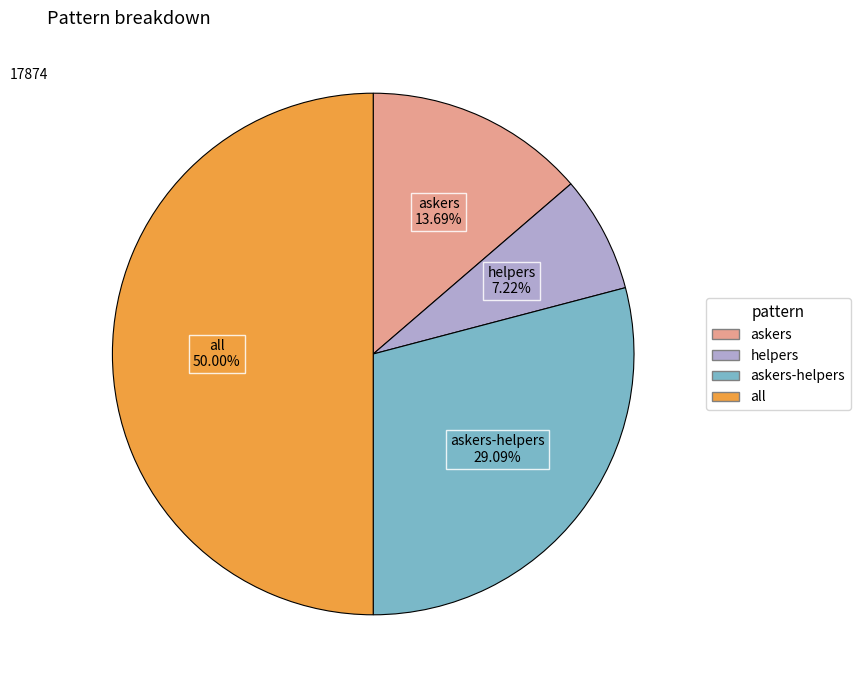

Do askers-helpers and askers together represent more than half of the pie?

No